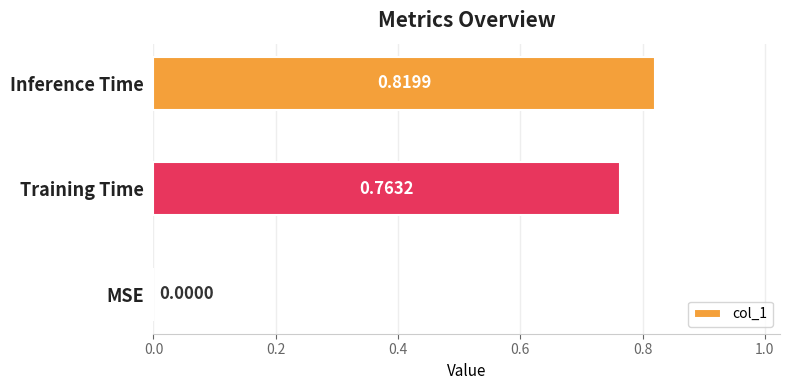

What is the change in value from MSE to Training Time?

+0.8